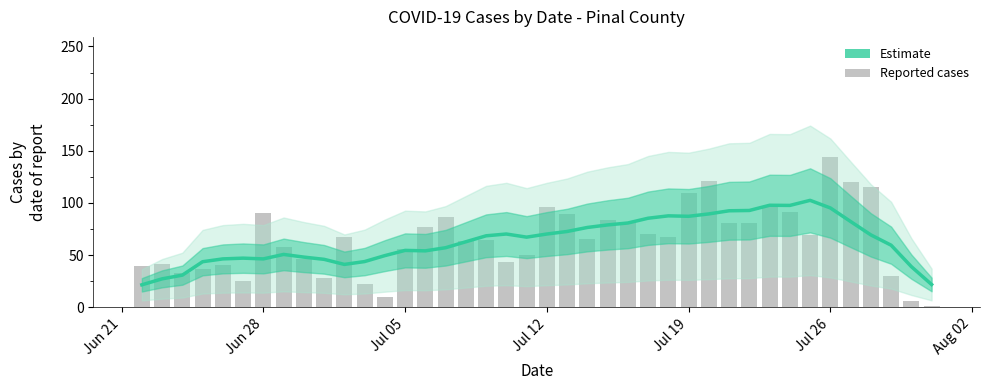

What is the lowest value of the Estimate series?

21.4